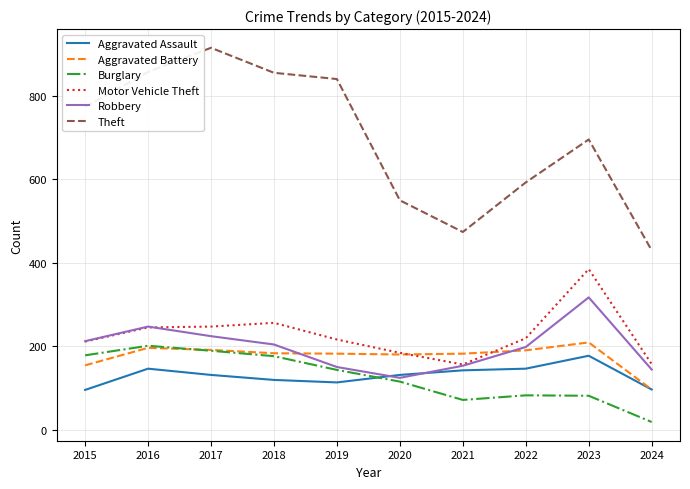

True or false: Burglary and Motor Vehicle Theft intersect in this chart.

False